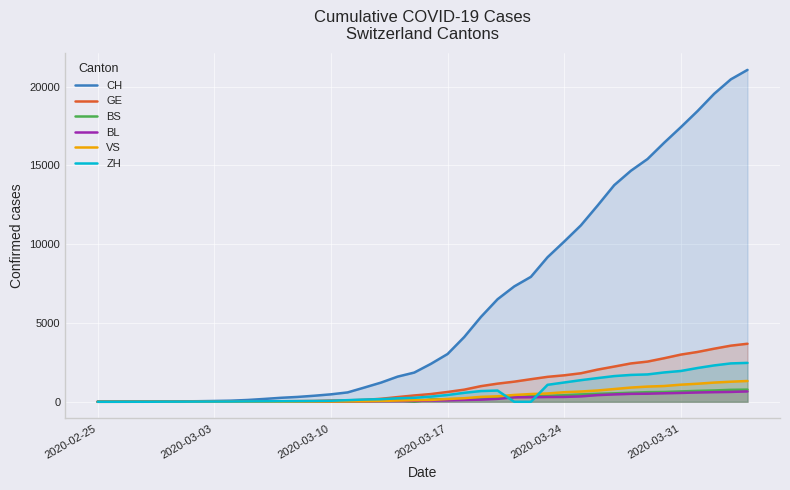

Which series has the largest range (max minus min)?

CH